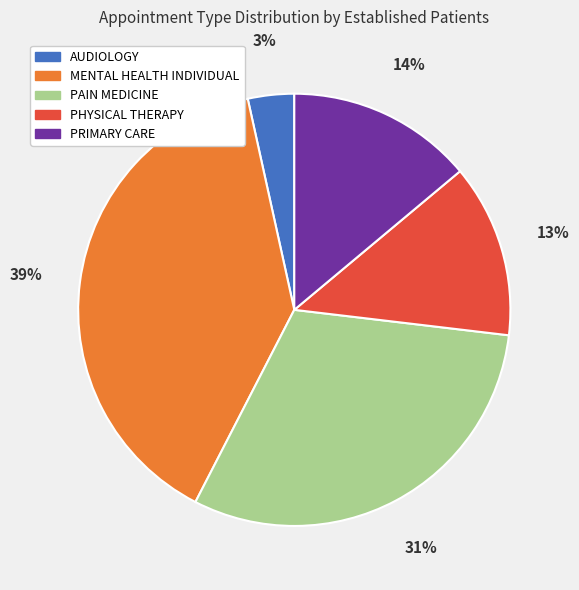

Is PAIN MEDICINE the majority of the pie?

No